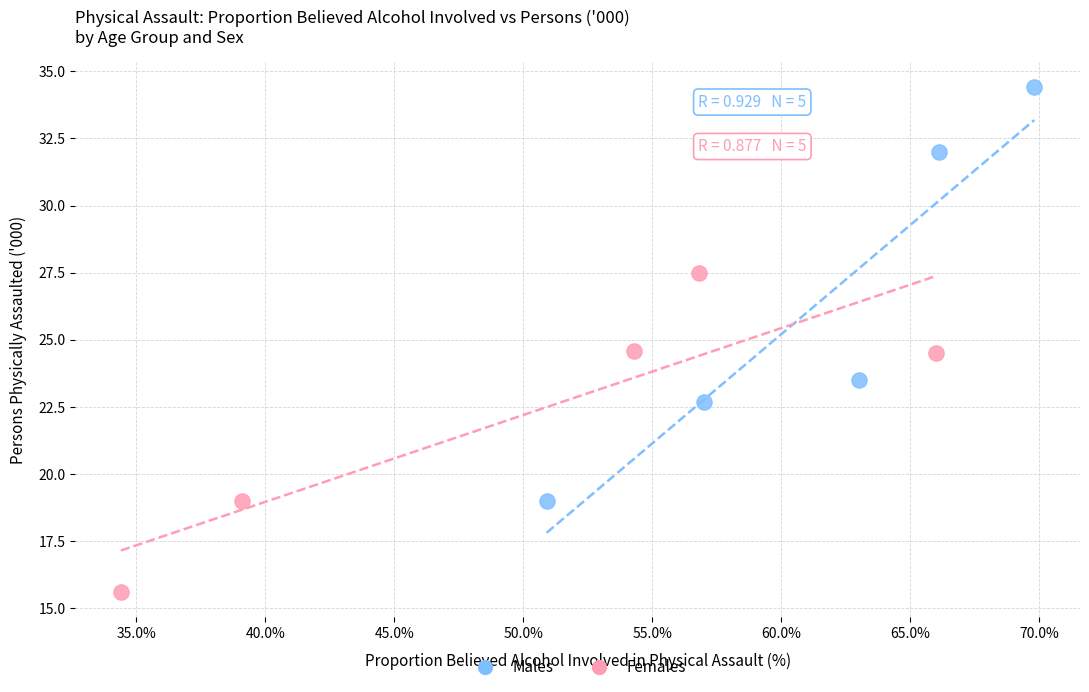

Which series reaches the minimum Y coordinate?

Females